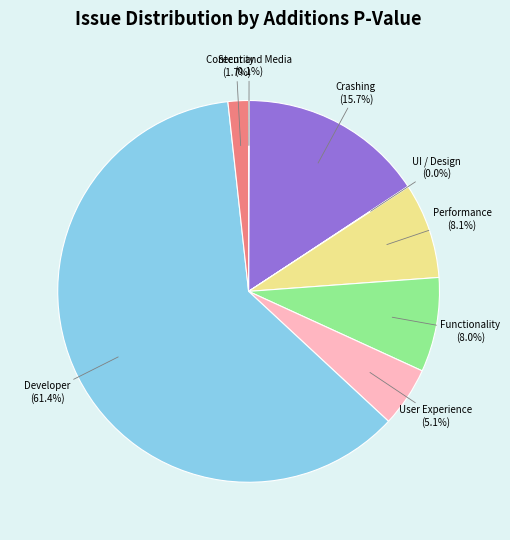

To the nearest percent, what is the difference between the largest and smallest slice percentages?

61%